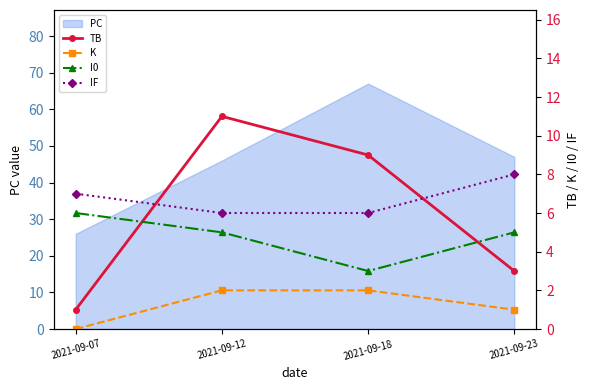

Reading right to left, extract all data points from this chart.

TB: 2021-09-23=3	2021-09-18=9	2021-09-12=11	2021-09-07=1
K: 2021-09-23=1	2021-09-18=2	2021-09-12=2	2021-09-07=0
I0: 2021-09-23=5	2021-09-18=3	2021-09-12=5	2021-09-07=6
IF: 2021-09-23=8	2021-09-18=6	2021-09-12=6	2021-09-07=7